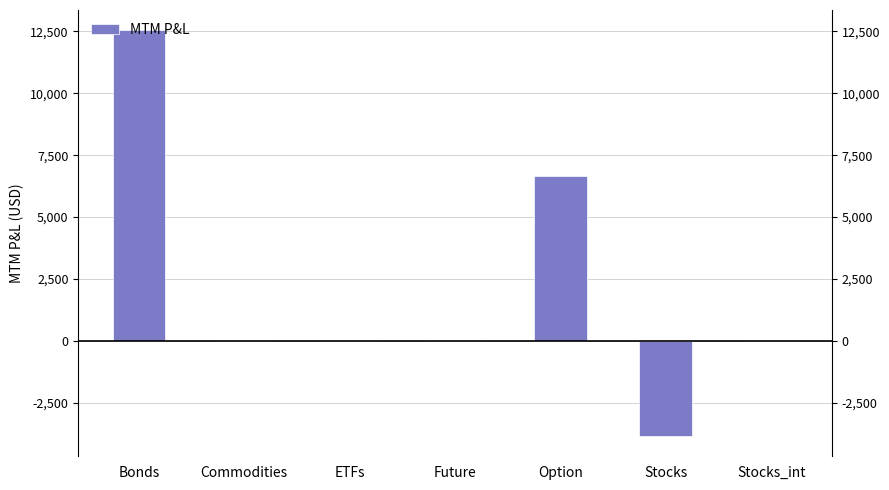

What is the value of the 1st bar from the left?

12543.6